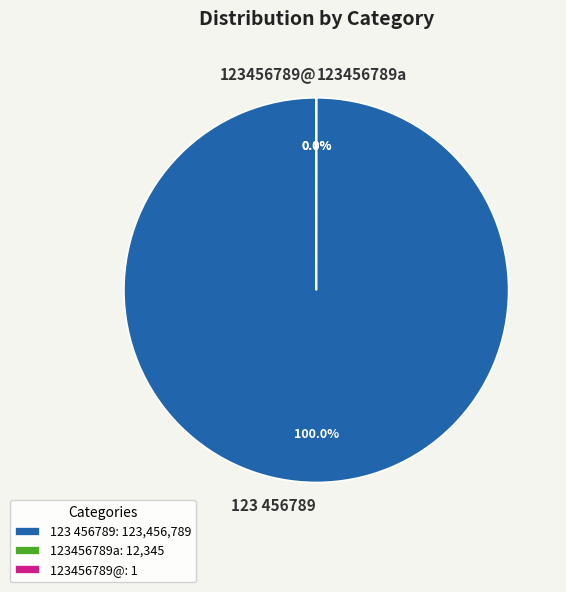

True or false: 123456789@ accounts for 0% of the total.

True